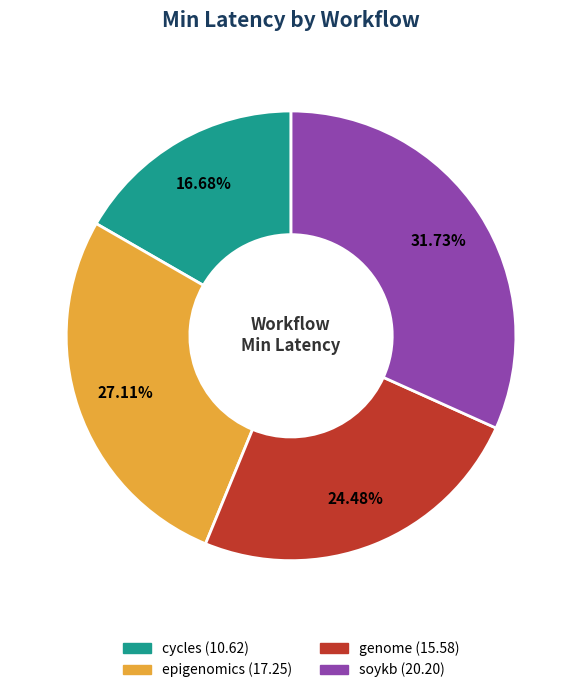

Is the sum of genome and cycles greater than half?

No